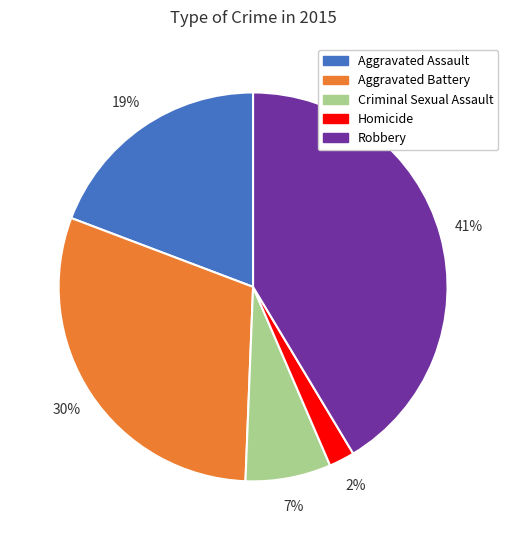

To the nearest percent, what is the difference between the largest and smallest slice percentages?

39%